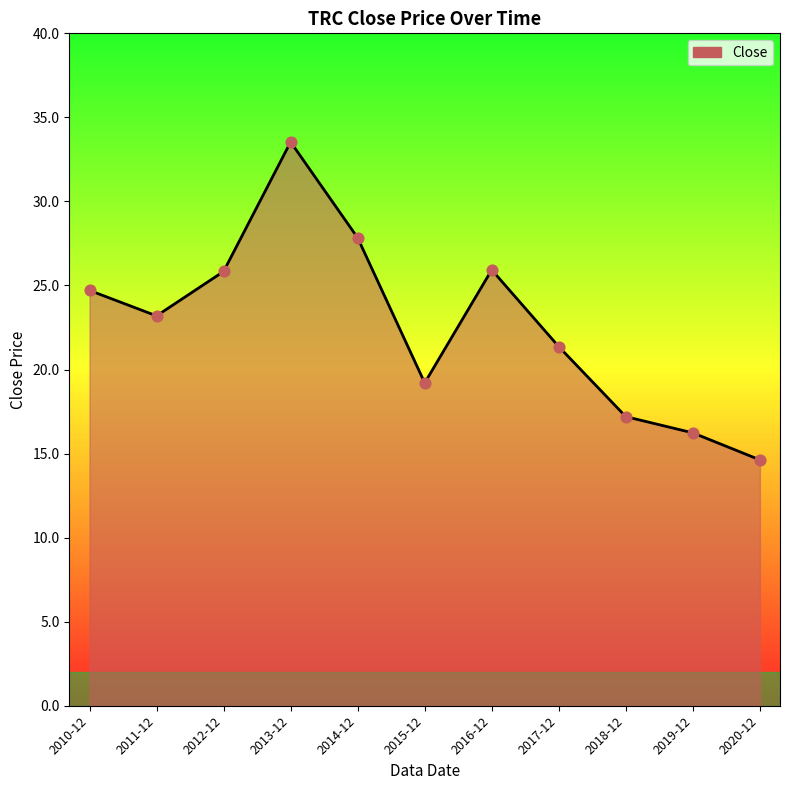

Between 2012-12 and 2013-12, which is larger?

2013-12